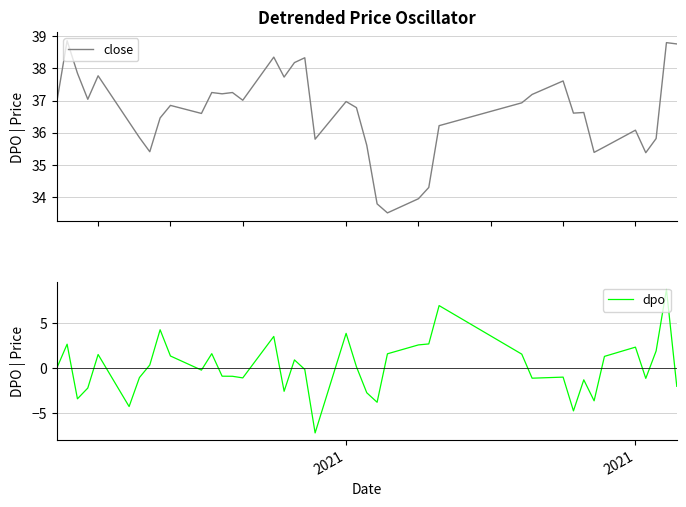

Is it true that close equals 56.3 at 37?

False